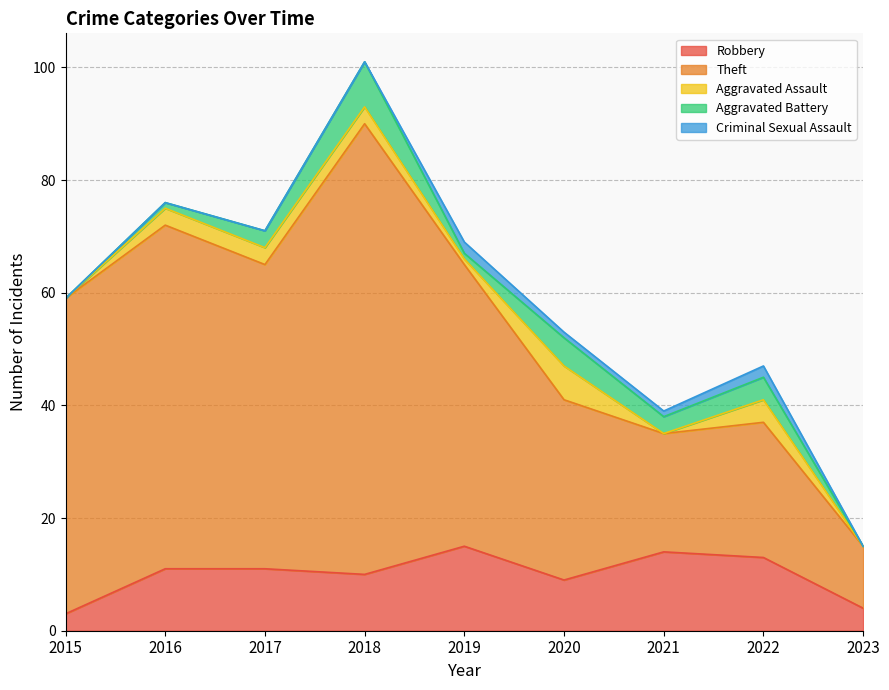

Reading right to left, list all the values displayed in this chart.

Robbery: 4	13	14	9	15	10	11	11	3
Theft: 11	24	21	32	50	80	54	61	56
Aggravated Assault: 0	4	0	6	1	3	3	3	0
Aggravated Battery: 0	4	3	5	1	8	3	1	0
Criminal Sexual Assault: 0	2	1	1	2	0	0	0	0